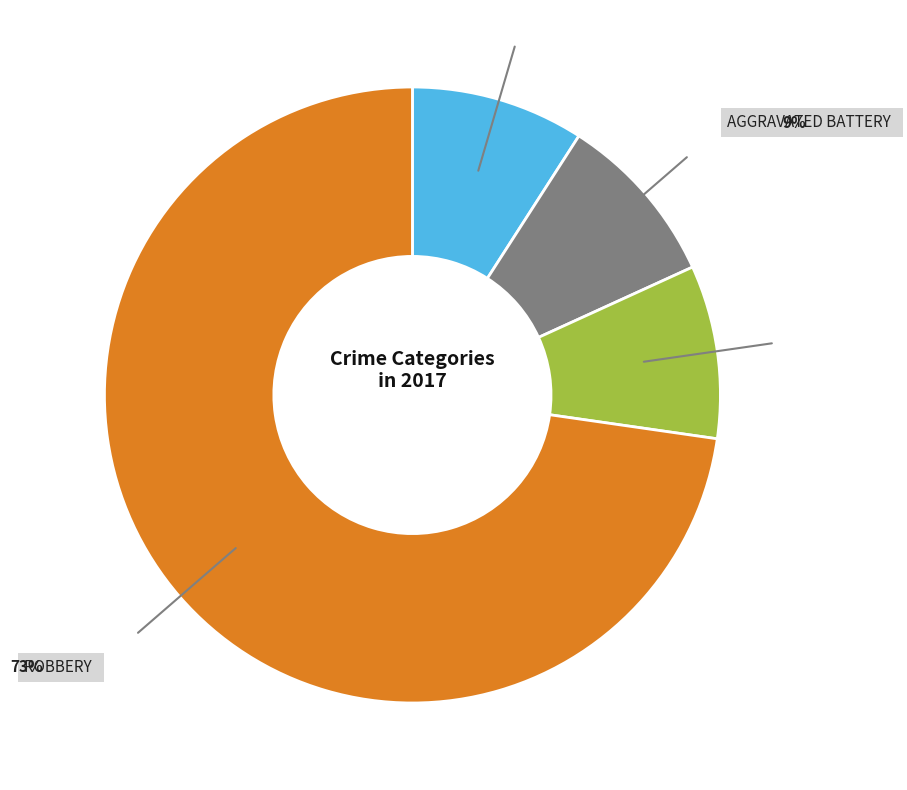

Is there a majority slice in this chart?

Yes